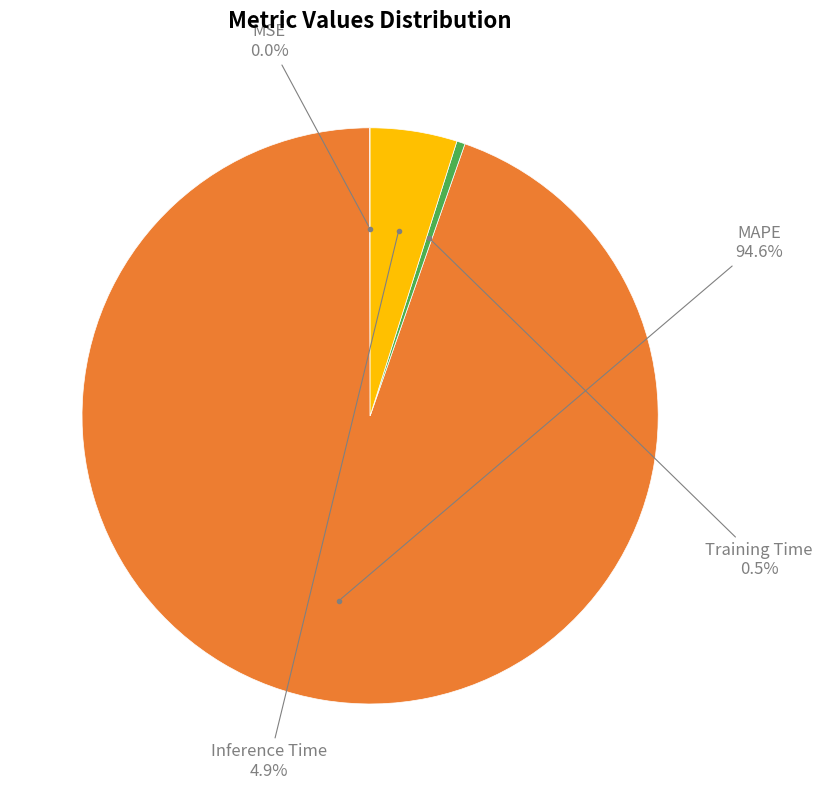

Is there any slice that represents more than half of the pie?

Yes